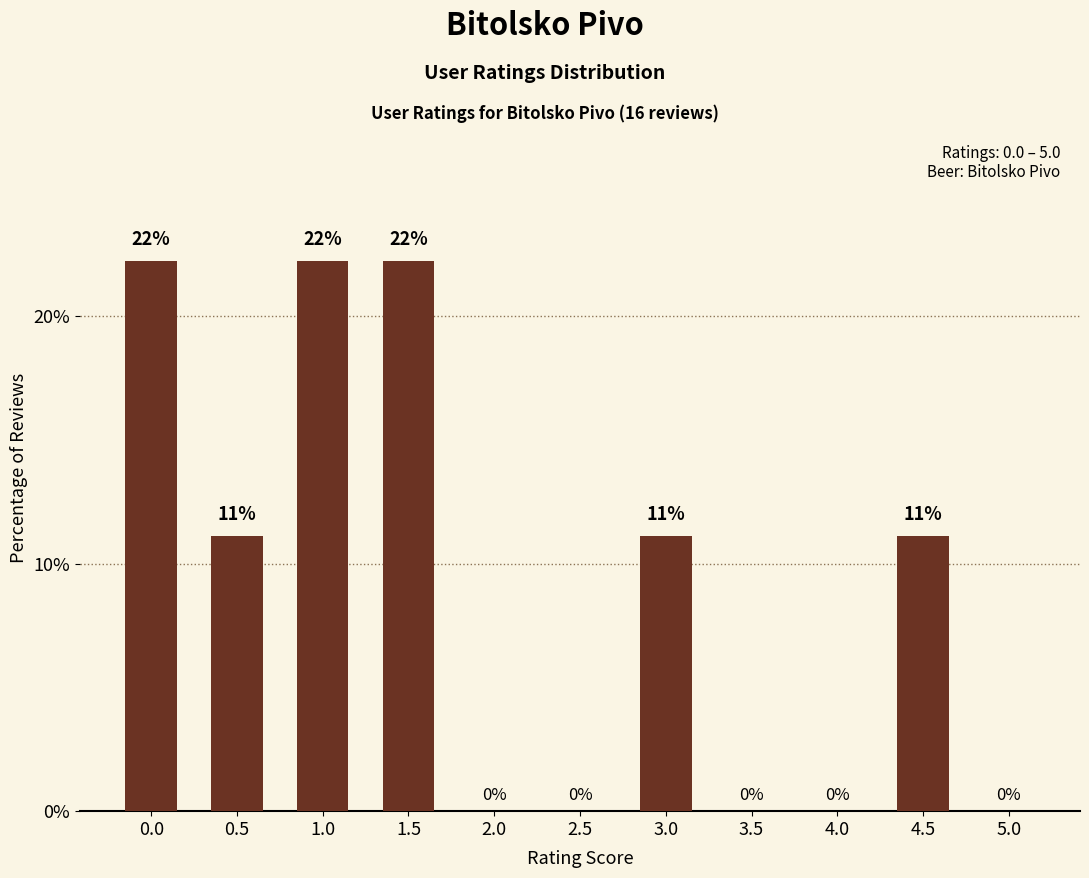

List the labels in order of value, smallest first.

2.0, 2.5, 3.5, 4.0, 5.0, 0.5, 3.0, 4.5, 0.0, 1.0, 1.5